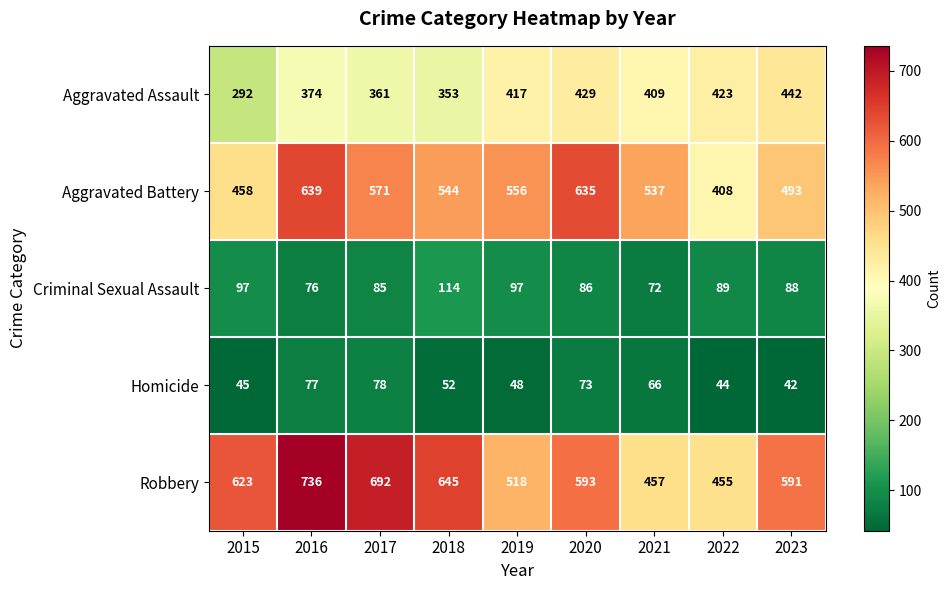

The value of Criminal Sexual Assault at 2022 is 89. True or false?

True